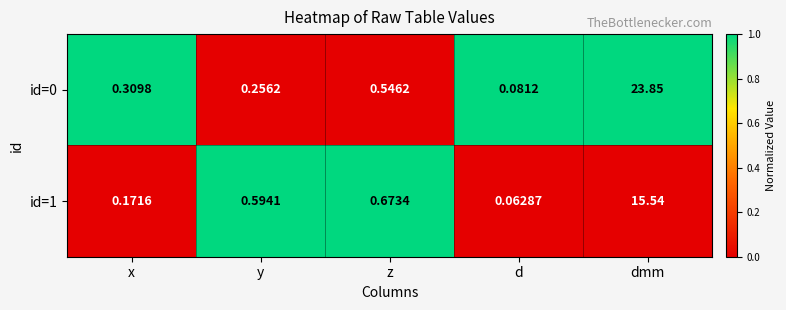

List the series in order of their peak value, lowest first.

id=1, id=0